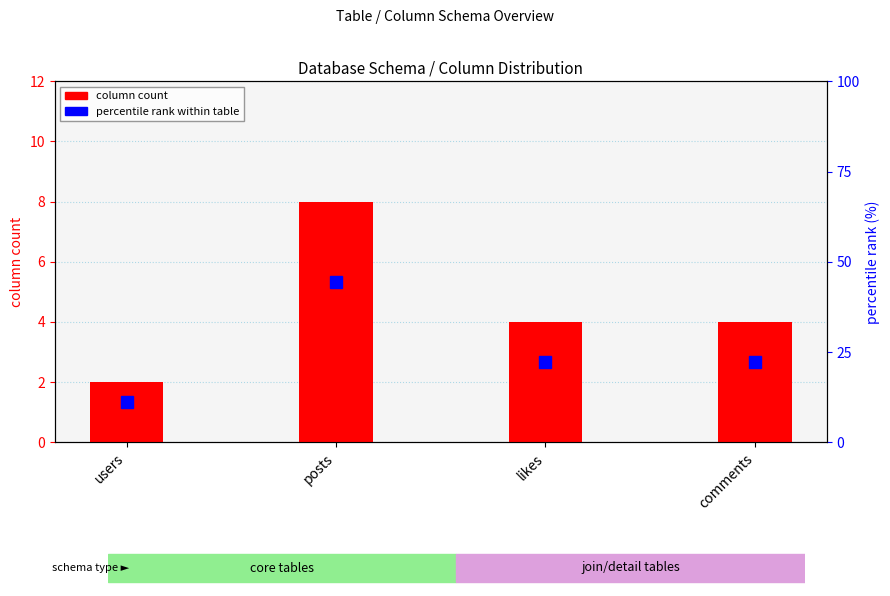

How many categories are shown in the chart?

4